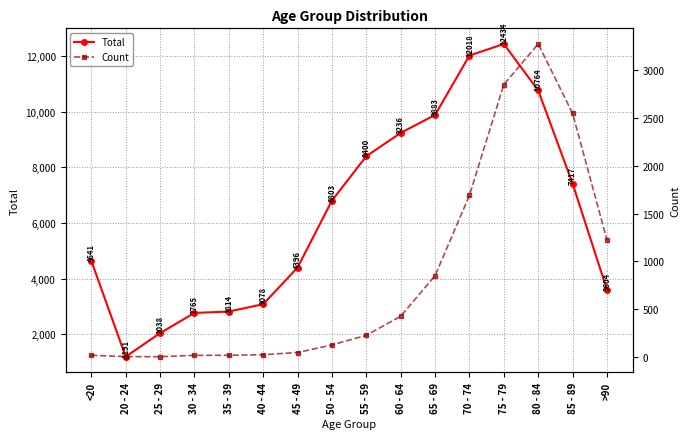

True or false: Count and Total cross at least once.

False